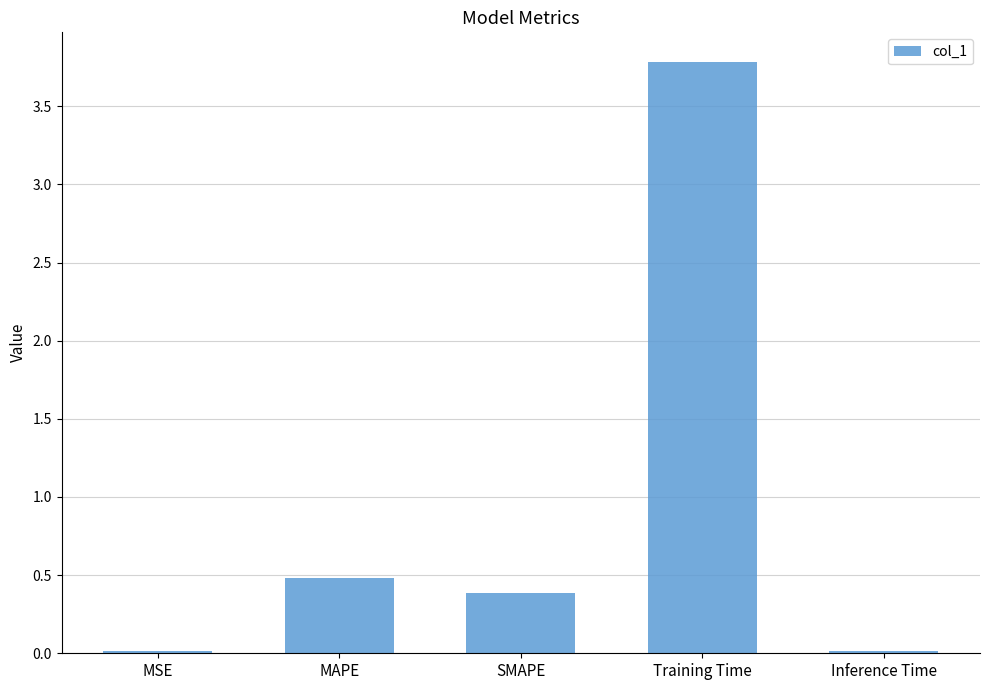

Are the bars horizontal?

No